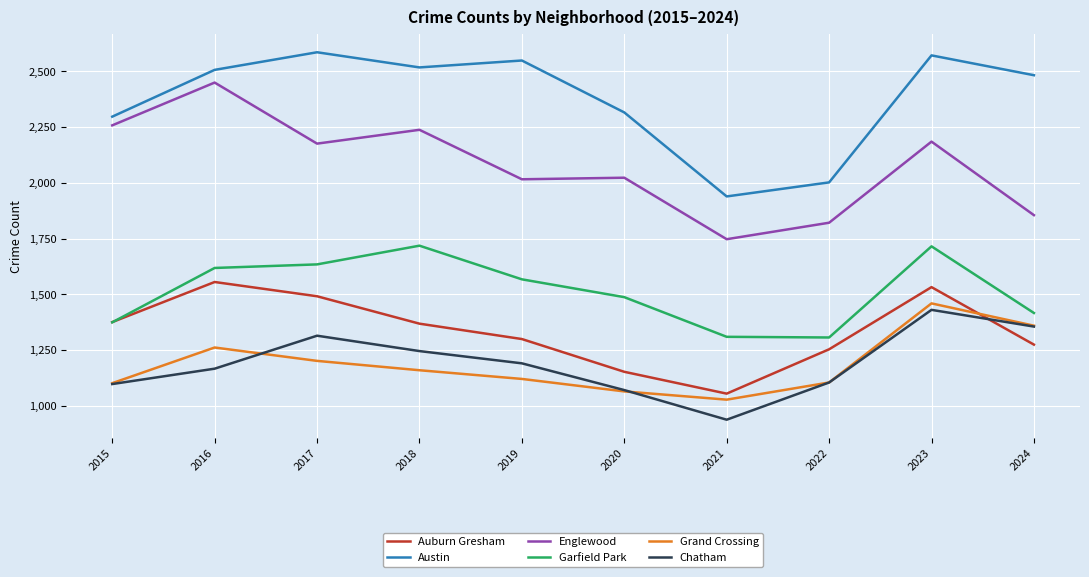

True or false: Garfield Park and Grand Crossing intersect in this chart.

False